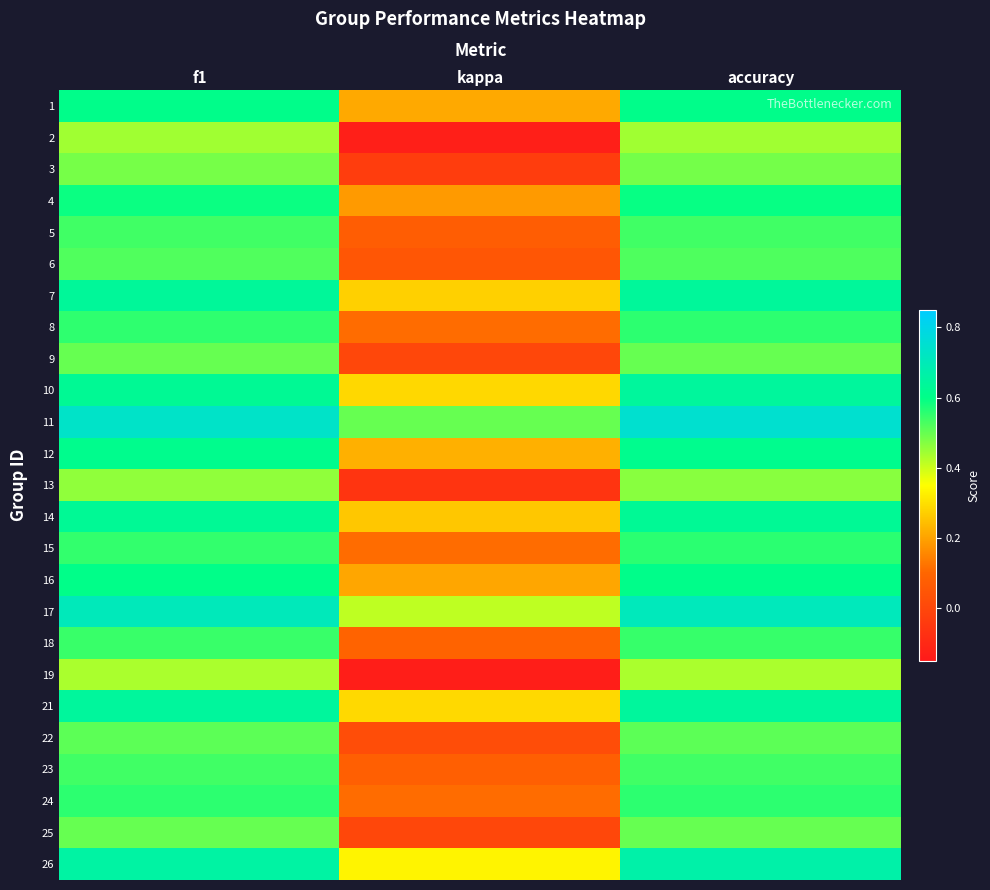

Reading right to left, extract all data points from this chart.

1: accuracy=0.6	kappa=0.2	f1=0.6
2: accuracy=0.4	kappa=-0.1	f1=0.4
3: accuracy=0.5	kappa=-0.0	f1=0.5
4: accuracy=0.6	kappa=0.2	f1=0.6
5: accuracy=0.5	kappa=0.1	f1=0.5
6: accuracy=0.5	kappa=0.0	f1=0.5
7: accuracy=0.6	kappa=0.3	f1=0.6
8: accuracy=0.6	kappa=0.1	f1=0.6
9: accuracy=0.5	kappa=0.0	f1=0.5
10: accuracy=0.6	kappa=0.3	f1=0.6
11: accuracy=0.8	kappa=0.5	f1=0.7
12: accuracy=0.6	kappa=0.2	f1=0.6
13: accuracy=0.5	kappa=-0.1	f1=0.5
14: accuracy=0.6	kappa=0.3	f1=0.6
15: accuracy=0.6	kappa=0.1	f1=0.6
16: accuracy=0.6	kappa=0.2	f1=0.6
17: accuracy=0.7	kappa=0.4	f1=0.7
18: accuracy=0.5	kappa=0.1	f1=0.5
19: accuracy=0.4	kappa=-0.1	f1=0.4
21: accuracy=0.6	kappa=0.3	f1=0.6
22: accuracy=0.5	kappa=0.0	f1=0.5
23: accuracy=0.5	kappa=0.1	f1=0.5
24: accuracy=0.6	kappa=0.1	f1=0.6
25: accuracy=0.5	kappa=0.0	f1=0.5
26: accuracy=0.7	kappa=0.3	f1=0.7